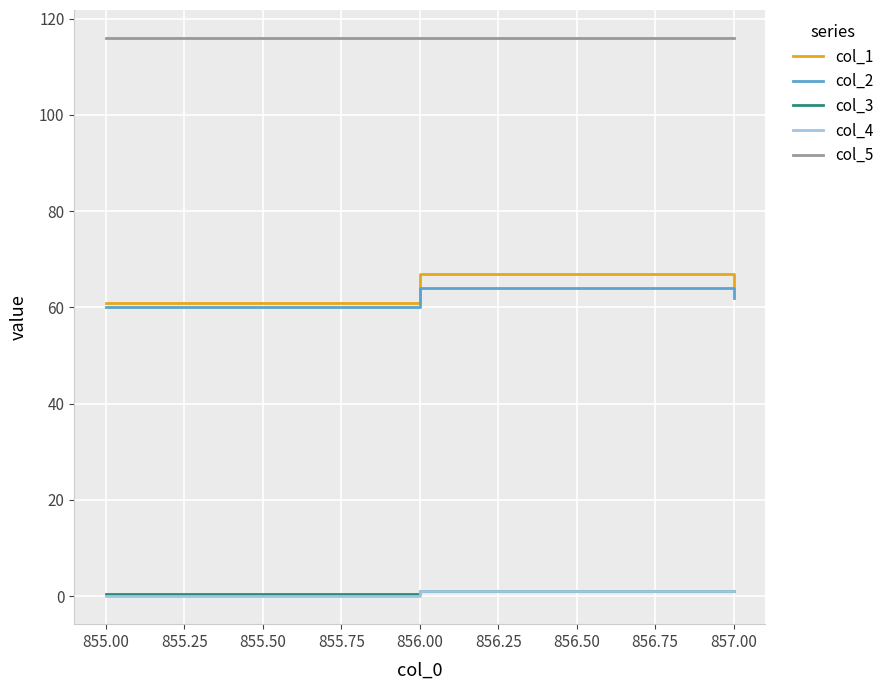

The col_5 series shows 116.0 at 855.00. True or false?

True